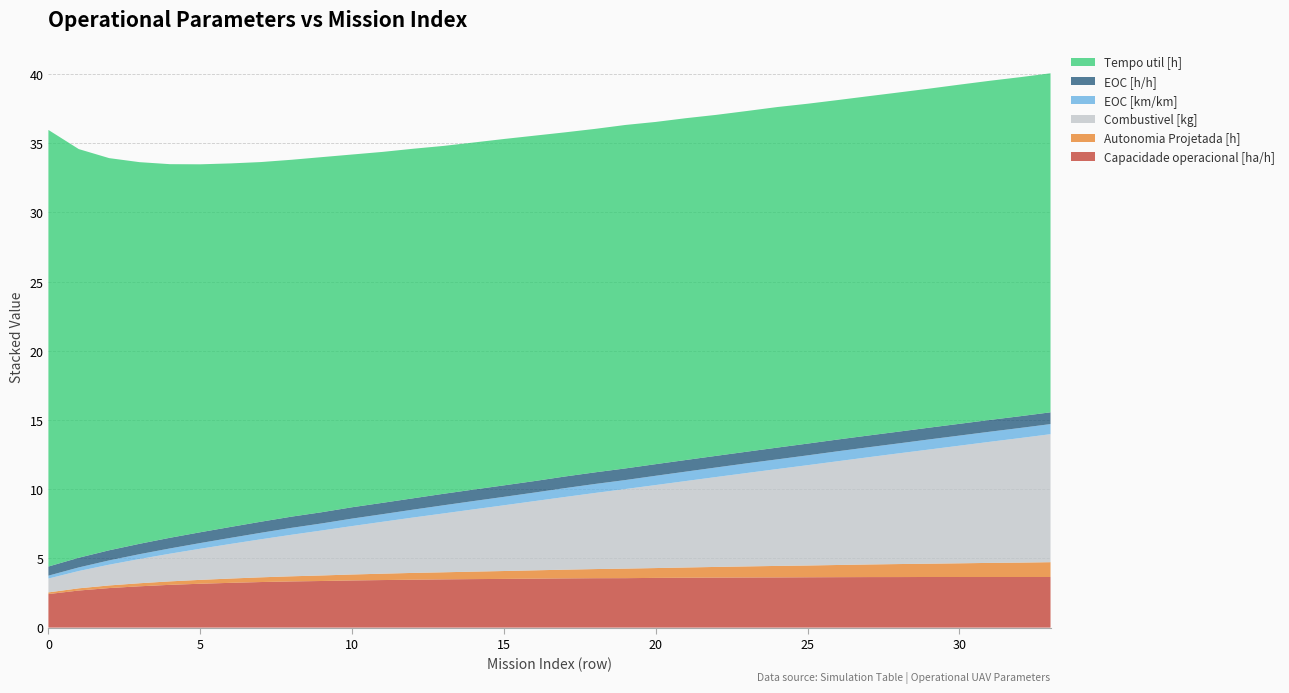

Reading right to left, transcribe all the data shown in this chart.

Capacidade operacional [ha/h]: 3.7	3.7	3.7	3.7	3.7	3.7	3.7	3.6	3.6	3.6	3.6	3.6	3.6	3.6	3.6	3.6	3.6	3.5	3.5	3.5	3.5	3.5	3.4	3.4	3.4	3.3	3.3	3.2	3.2	3.1	3.0	2.9	2.7	2.4
Autonomia Projetada [h]: 1.1	1.0	1.0	1.0	1.0	0.9	0.9	0.9	0.8	0.8	0.8	0.8	0.7	0.7	0.7	0.7	0.6	0.6	0.6	0.5	0.5	0.5	0.5	0.4	0.4	0.4	0.3	0.3	0.3	0.2	0.2	0.2	0.2	0.1
Combustivel [kg]: 9.2	9.0	8.8	8.5	8.2	8.0	7.8	7.5	7.2	7.0	6.8	6.5	6.2	6.0	5.8	5.5	5.2	5.0	4.8	4.5	4.2	4.0	3.8	3.5	3.2	3.0	2.8	2.5	2.2	2.0	1.8	1.5	1.2	1.0
EOC [km/km]: 0.7	0.7	0.7	0.7	0.7	0.7	0.7	0.7	0.7	0.7	0.7	0.7	0.7	0.7	0.7	0.7	0.6	0.6	0.6	0.6	0.6	0.6	0.6	0.5	0.5	0.5	0.5	0.4	0.4	0.4	0.3	0.3	0.3	0.2
EOC [h/h]: 0.8	0.8	0.8	0.8	0.8	0.8	0.8	0.8	0.8	0.8	0.8	0.8	0.8	0.8	0.8	0.8	0.8	0.8	0.8	0.8	0.8	0.8	0.8	0.8	0.8	0.8	0.8	0.8	0.8	0.8	0.8	0.7	0.7	0.7
Tempo util [h]: 24.5	24.5	24.5	24.5	24.5	24.5	24.5	24.5	24.6	24.6	24.6	24.6	24.7	24.7	24.8	24.8	24.9	25.0	25.0	25.1	25.1	25.3	25.4	25.5	25.7	25.8	26.0	26.3	26.6	27.0	27.6	28.3	29.5	31.6